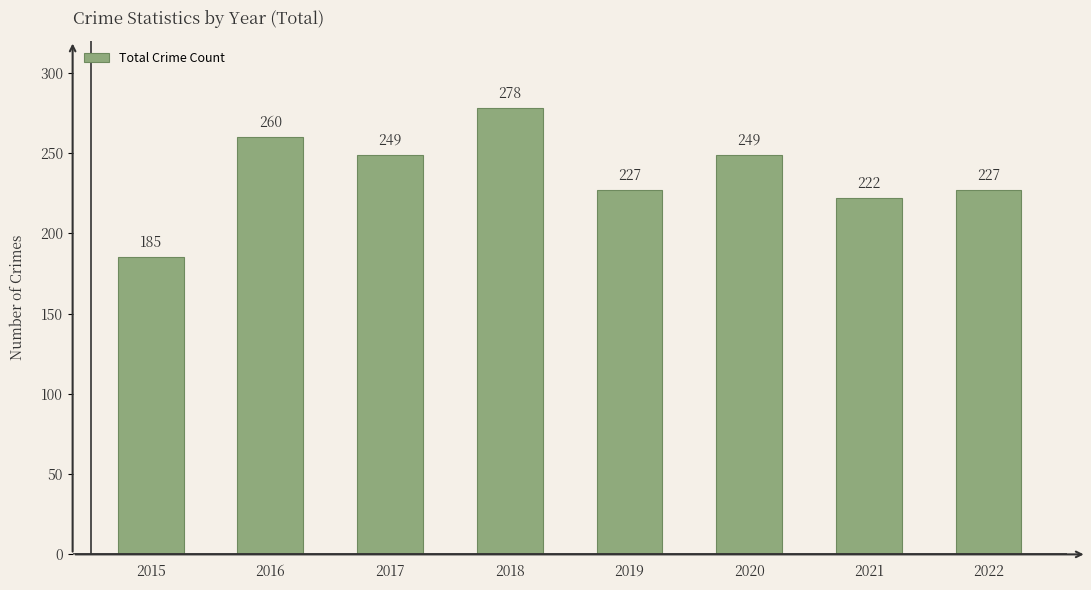

Does the chart contain any negative values?

No